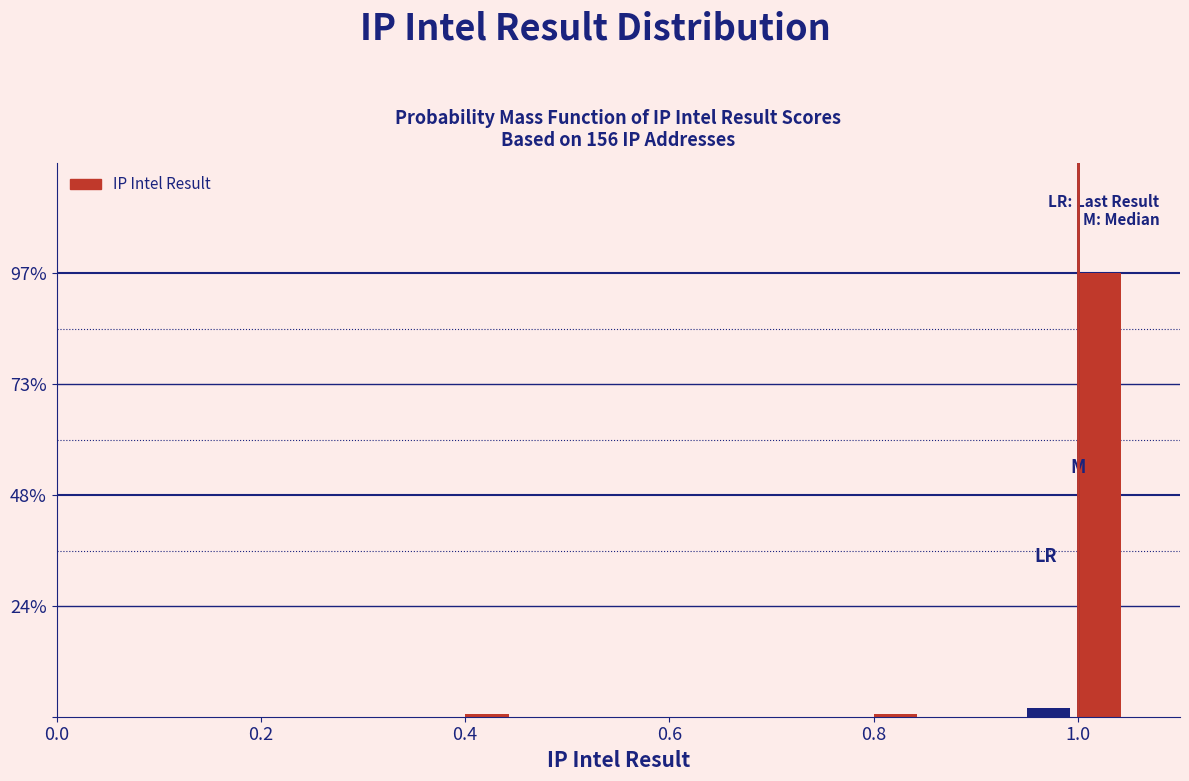

Read against the x-axis, roughly where is the centre of the tallest bar?

1.02